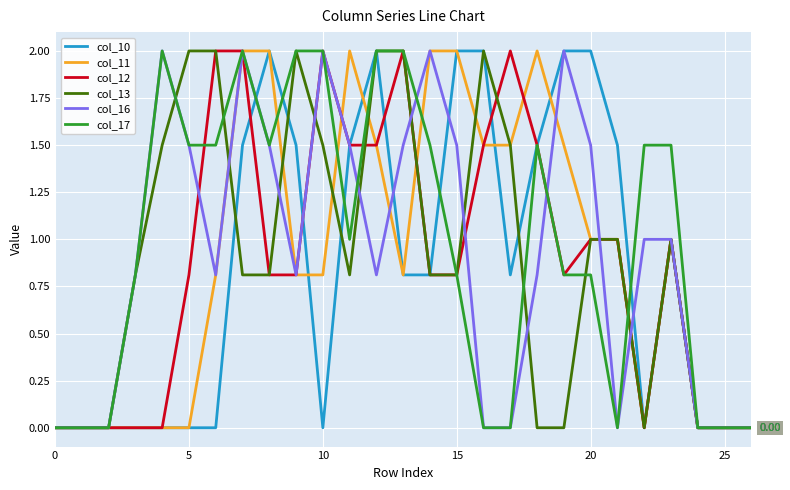

Which category has the highest value in the col_11 series?

7